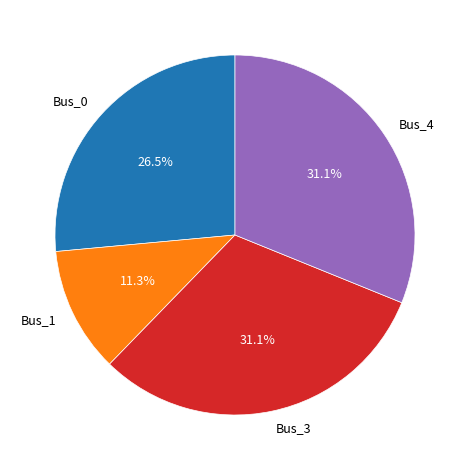

Is there any slice that represents more than half of the pie?

No